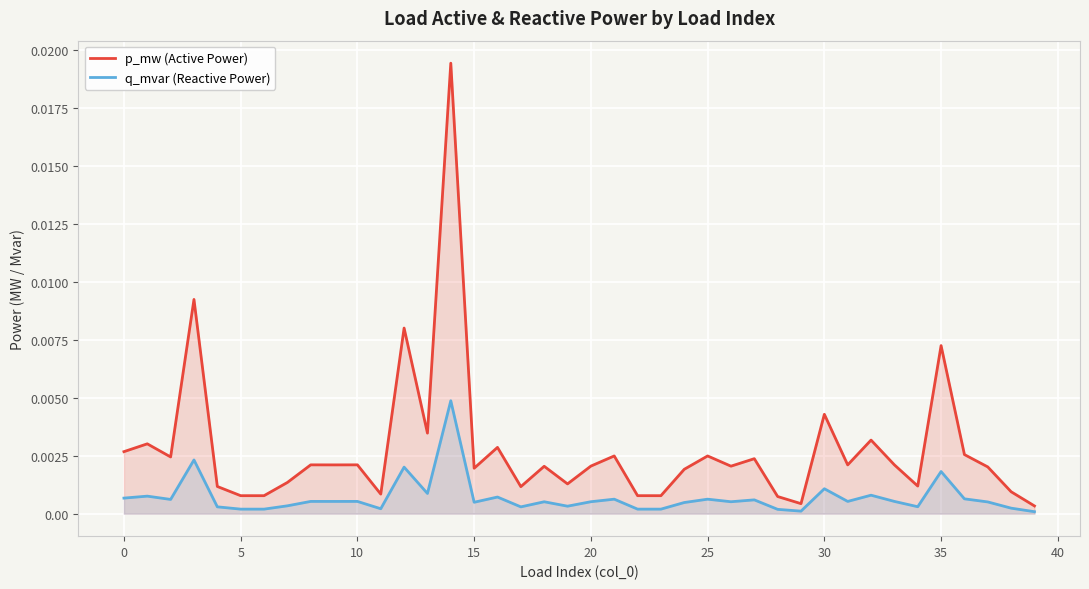

In q_mvar (Reactive Power), how many points are higher than both neighbors (excluding endpoints)?

14